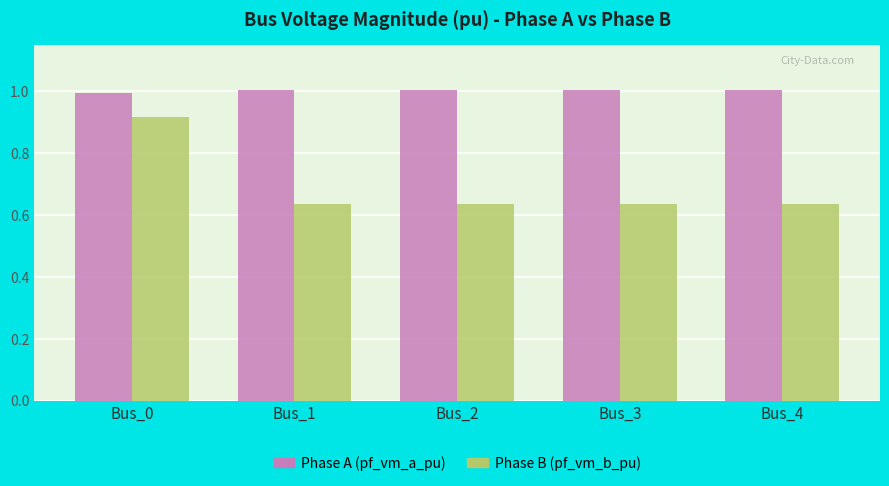

What is the spread (max minus min) of values at Bus_3?

0.4